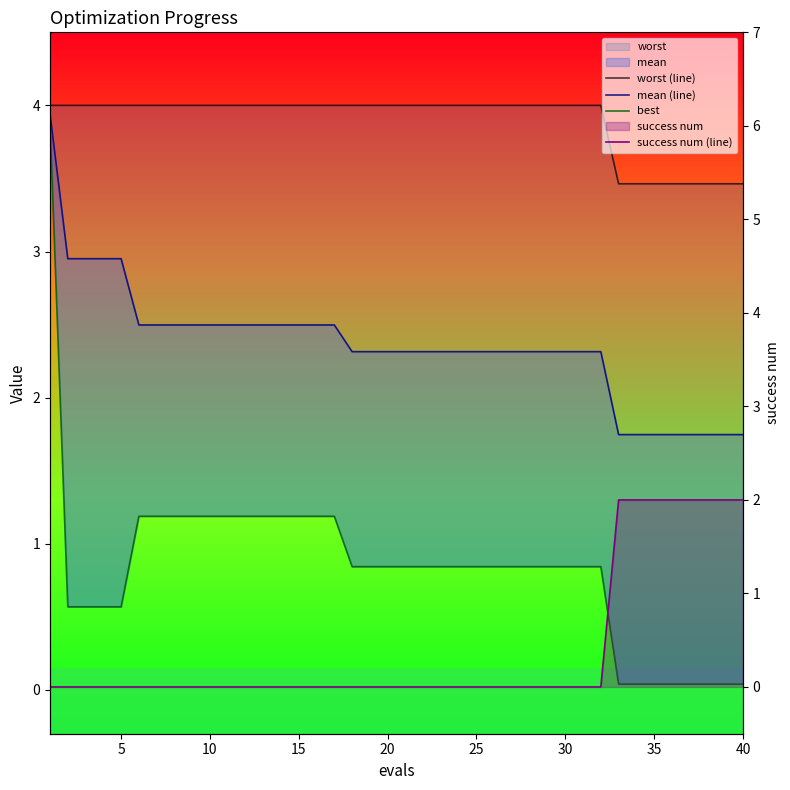

The worst (line) series shows 2.4 at 40. True or false?

False